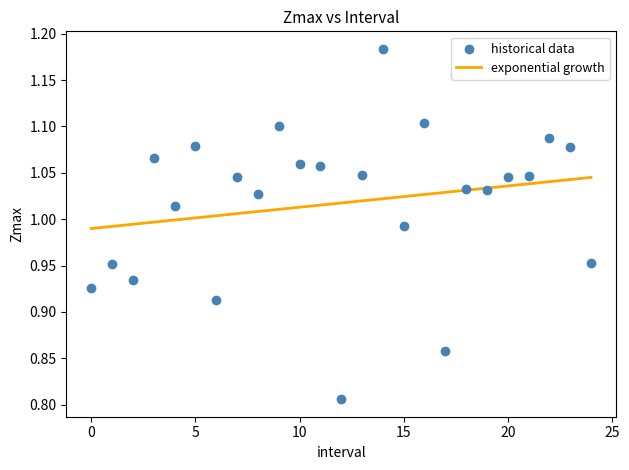

What is the range of Y values (max minus min)?

0.4